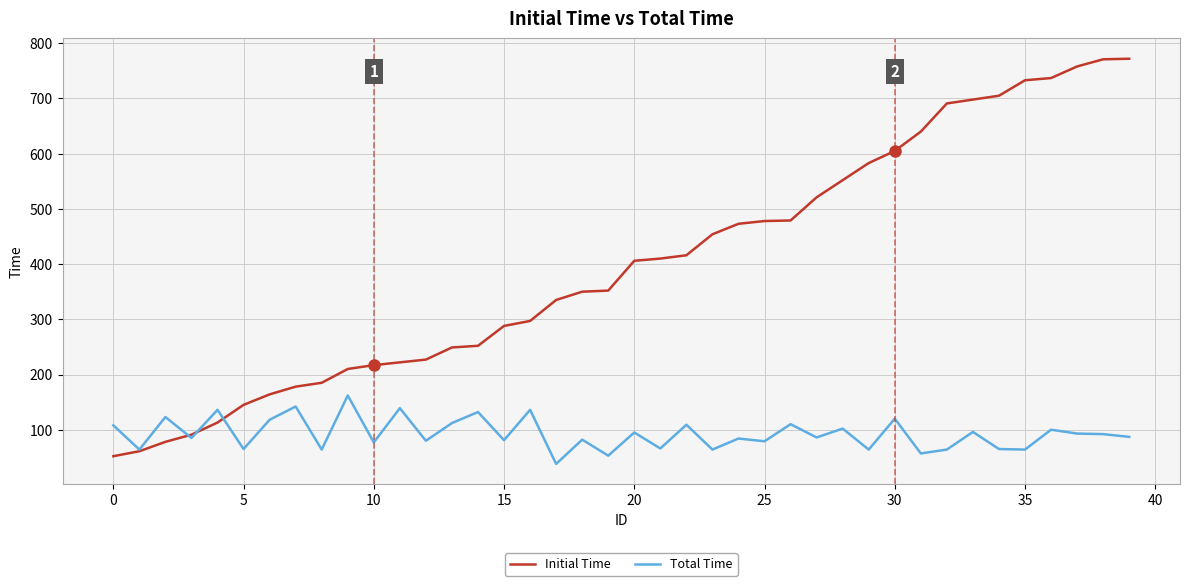

Count the number of data series in this chart.

2